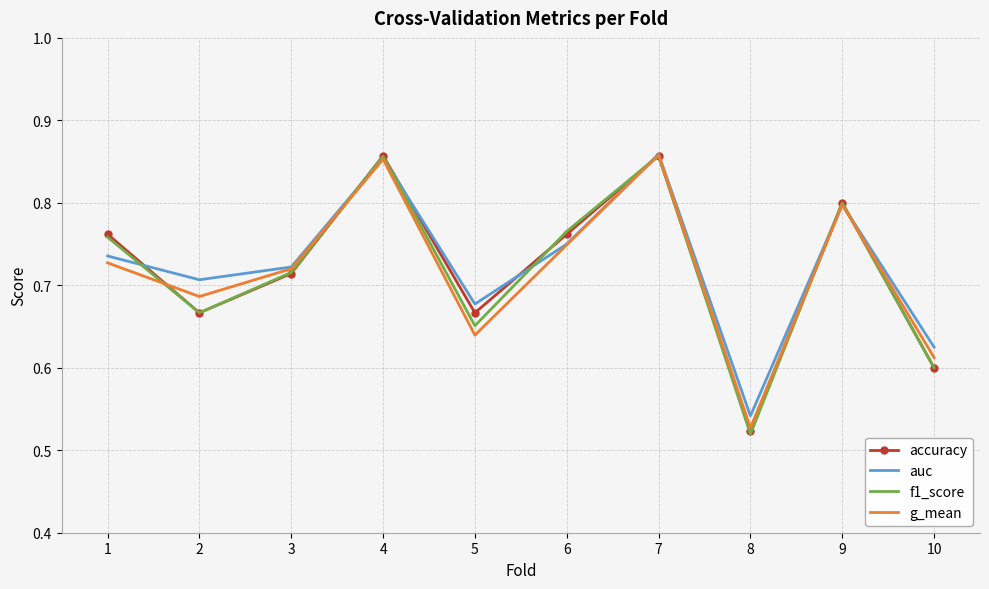

At which label does f1_score reach its minimum?

8